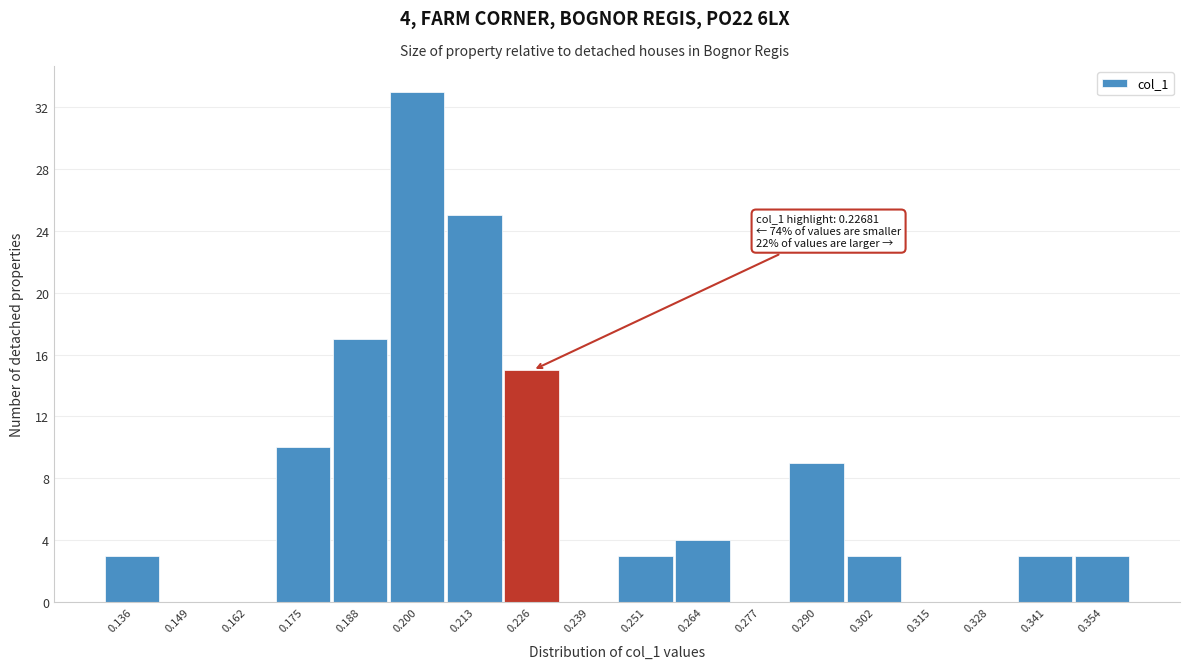

Which range on the x-axis has the tallest bar?

0.194 to 0.206